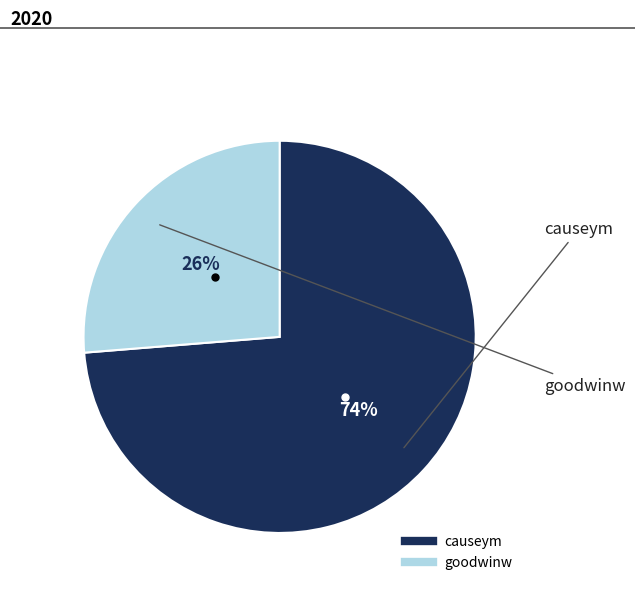

Is there a majority slice in this chart?

Yes